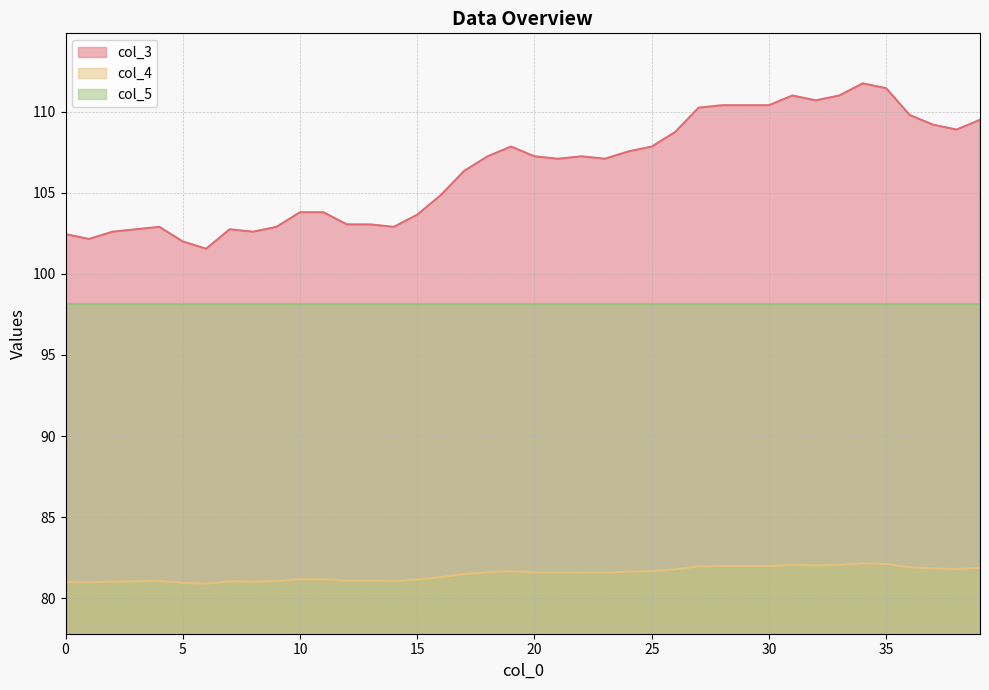

True or false: col_4 and col_3 cross at least once.

False